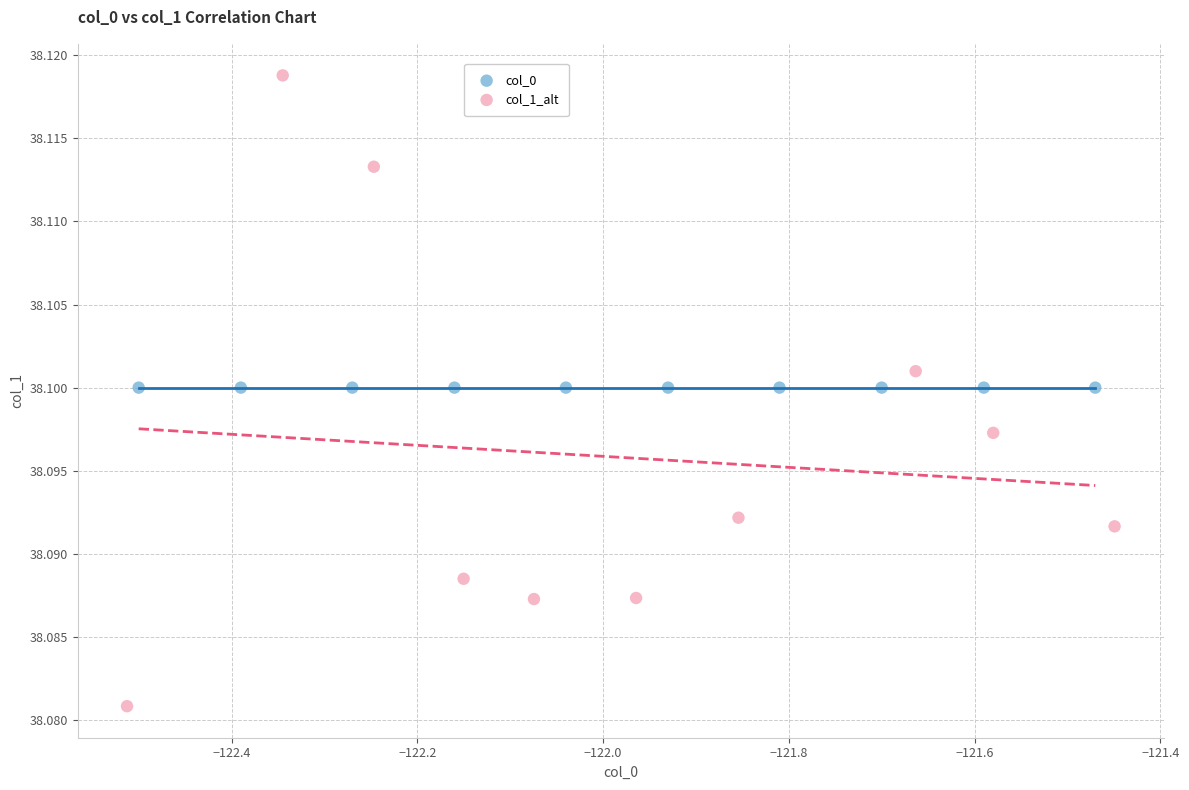

Which series contains the lowest Y value?

col_1_alt